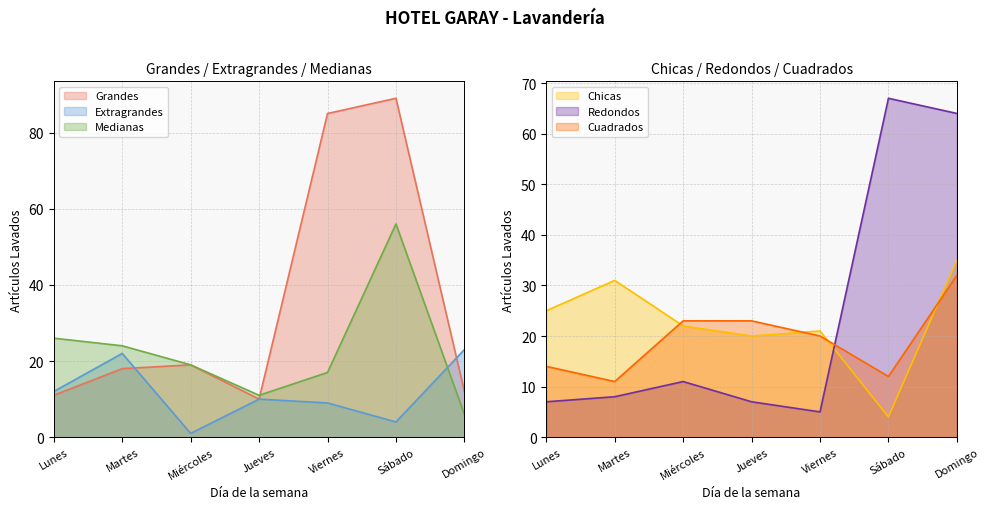

What is the sum of all Cuadrados values?

135